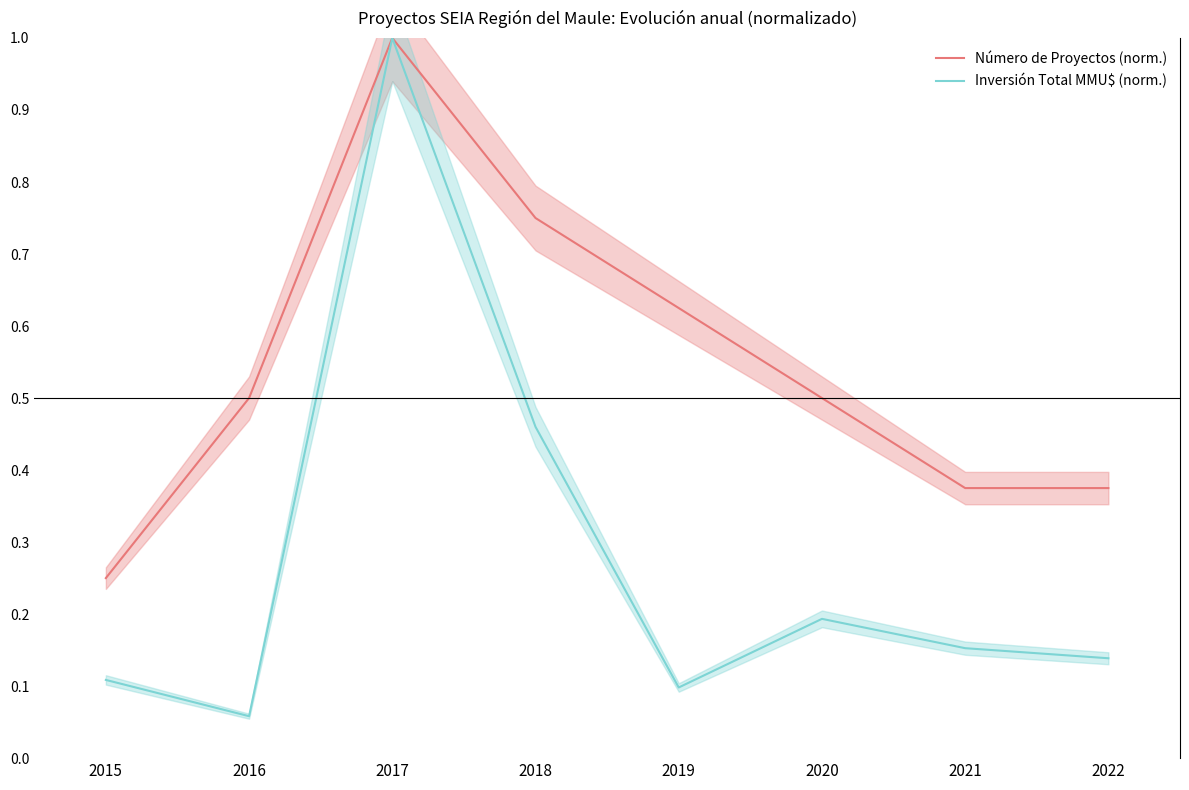

Where is Inversión Total MMU$ (norm.) nearest to the value 0?

2016